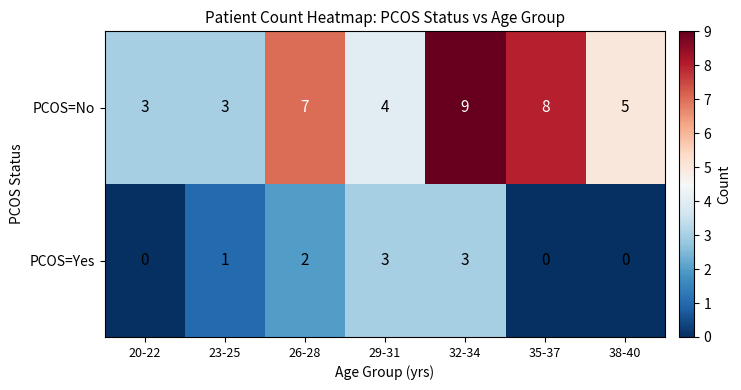

What is the spread (max minus min) of values at 23-25?

2